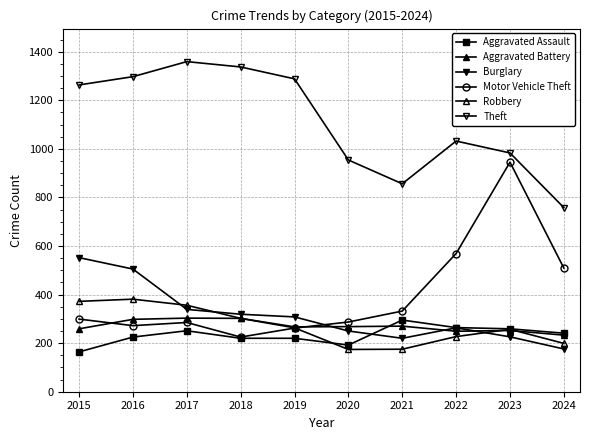

How many lines are shown in the chart?

6